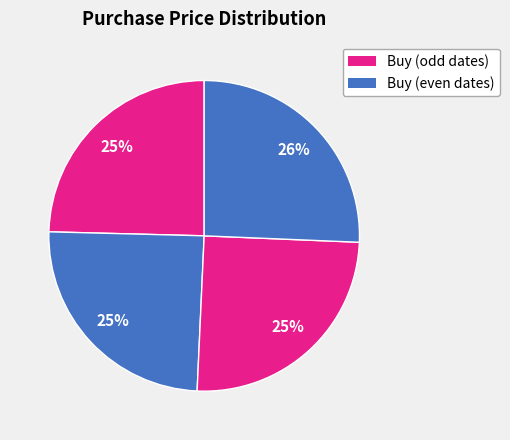

How many segments does this pie chart have?

4